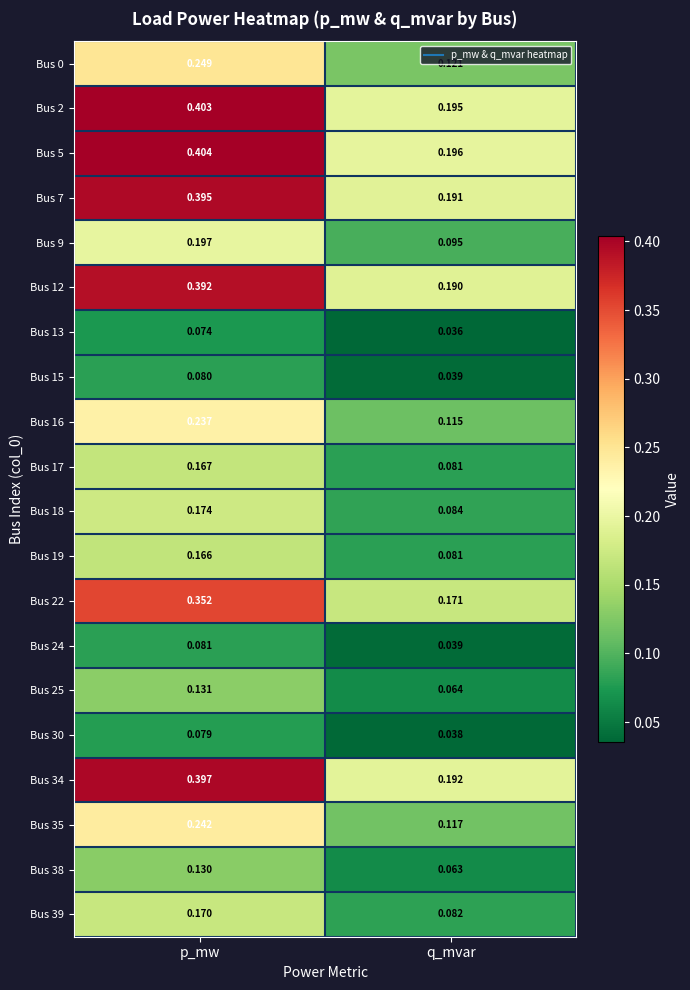

Where is Bus 0 nearest to the value 0?

q_mvar